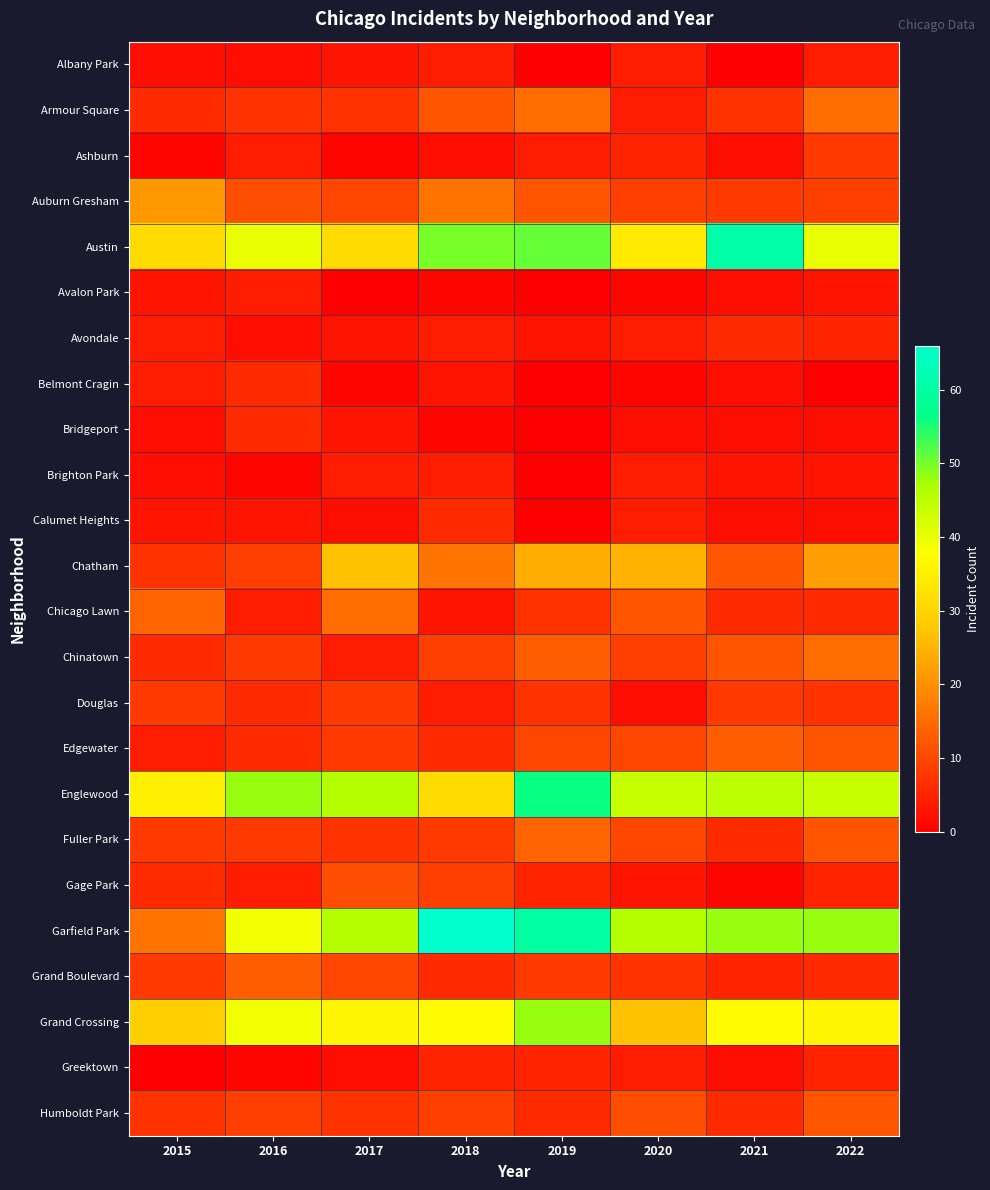

What is the spread (max minus min) of values at 2018?

65